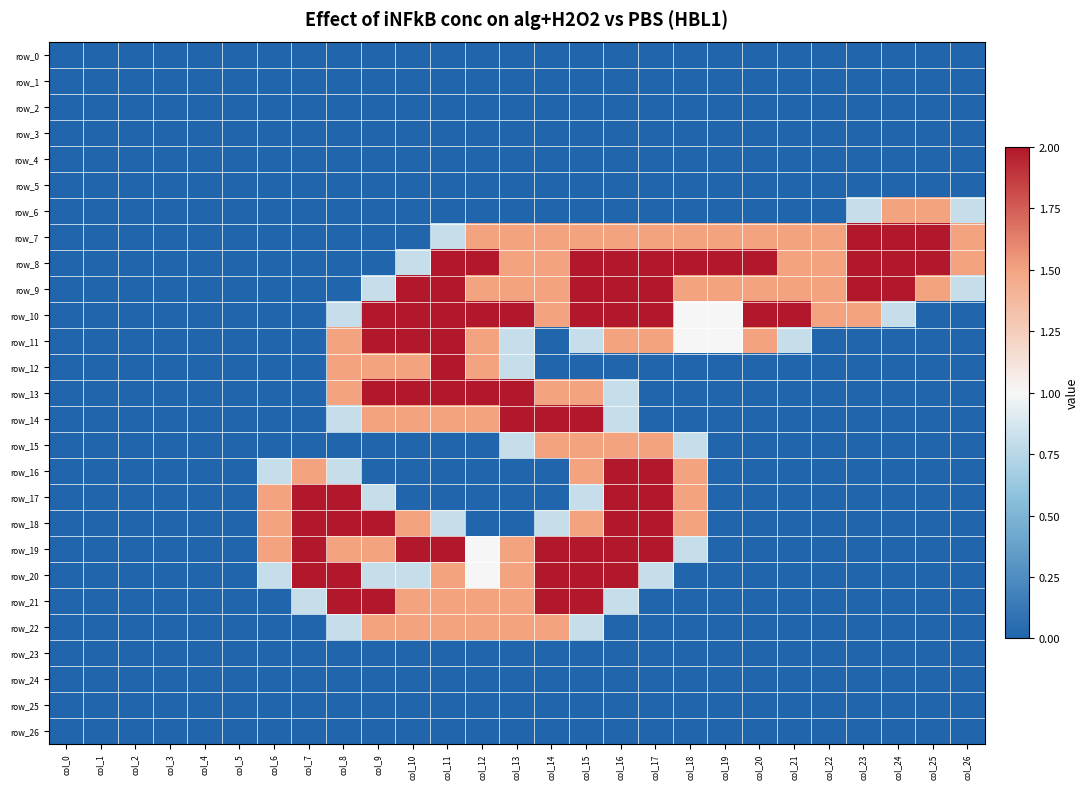

How many data points in row_6 are above 0?

4